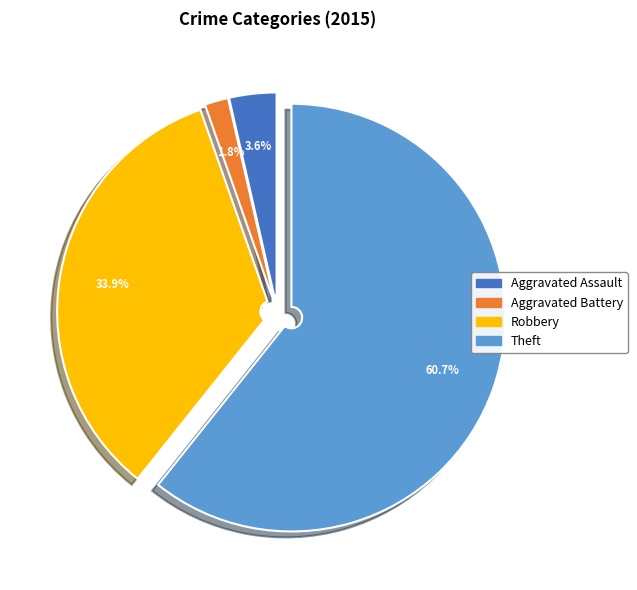

Rank the categories by value from highest to lowest.

Theft, Robbery, Aggravated Assault, Aggravated Battery